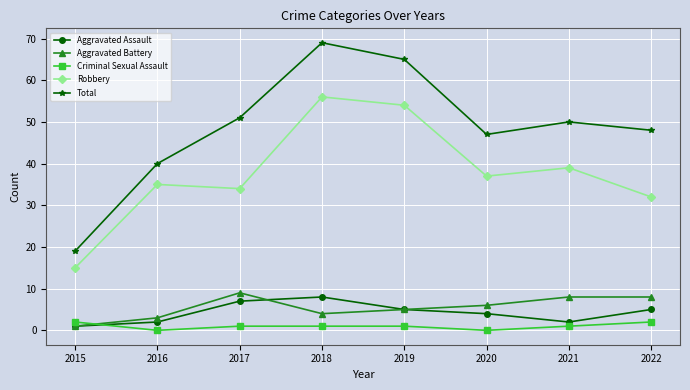

Where is Total nearest to the value 44?

2020